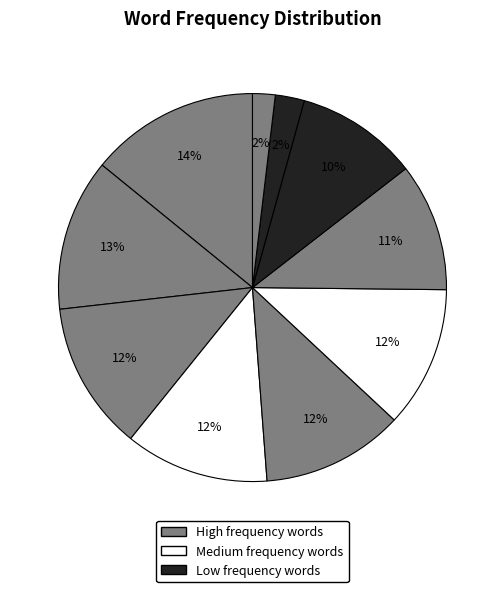

Count the number of slices in the pie.

10